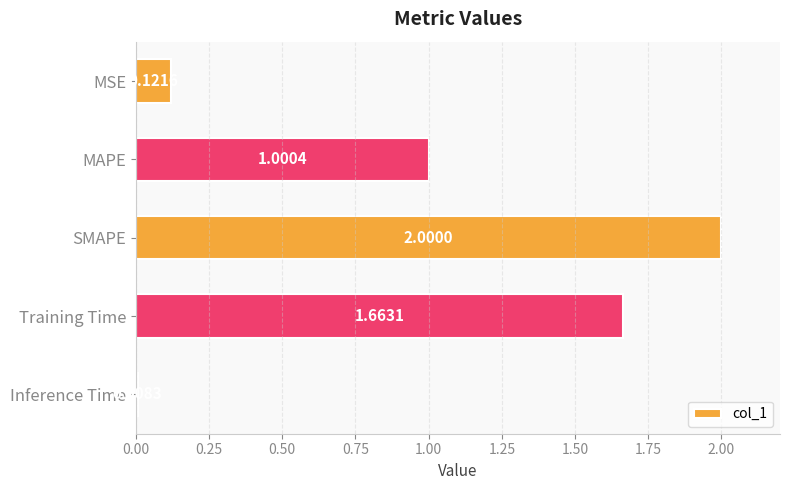

At which category does the chart reach its peak across all series?

SMAPE